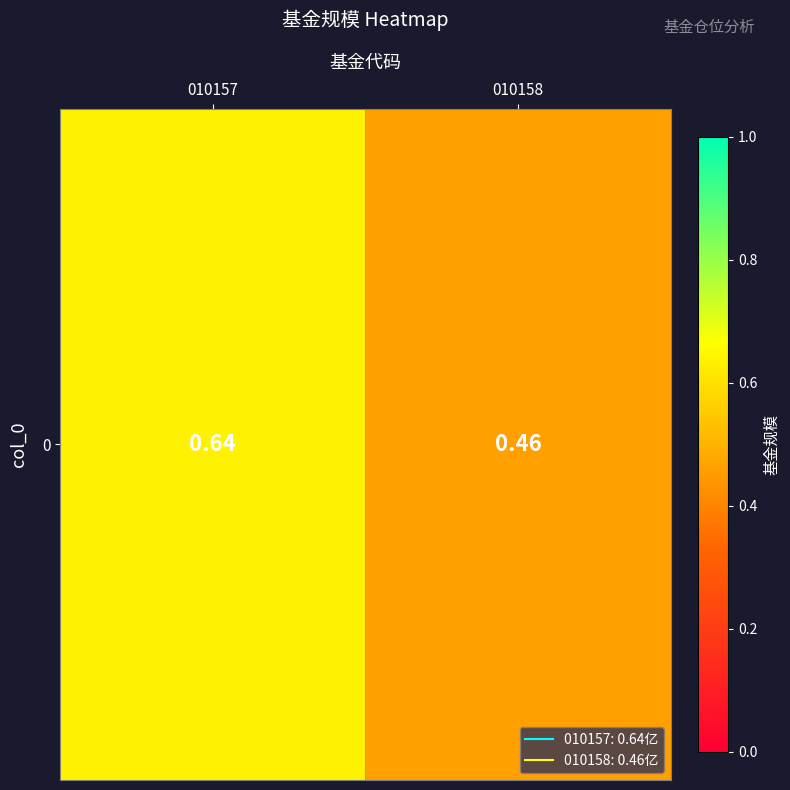

Reading right to left, list all the values displayed in this chart.

0.5	0.6